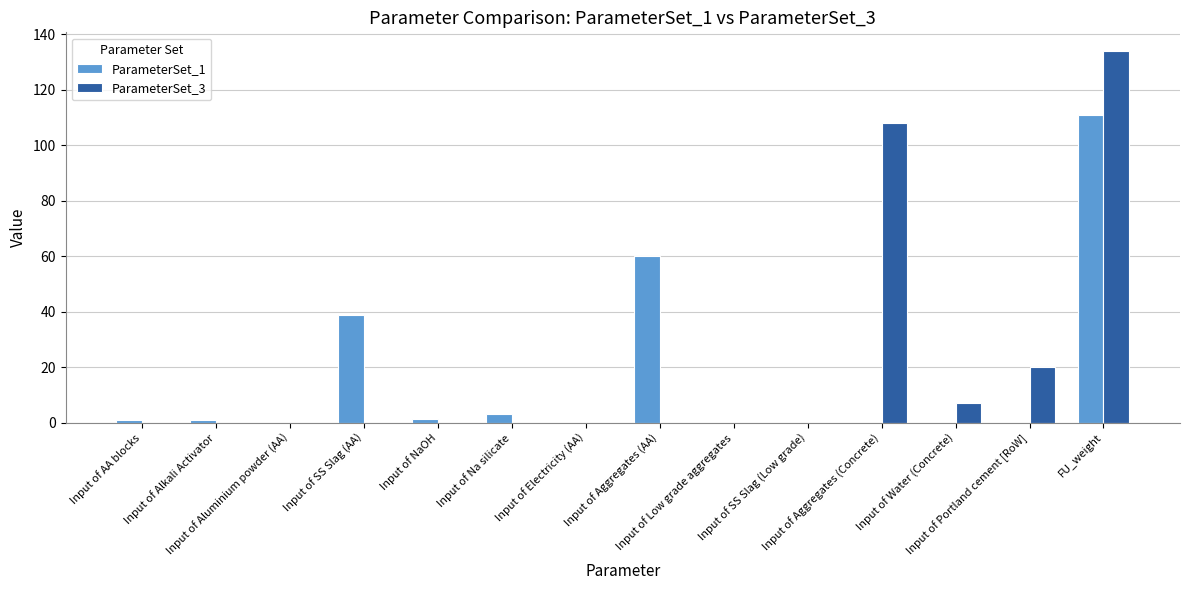

What is the sum of all ParameterSet_1 values?

216.4